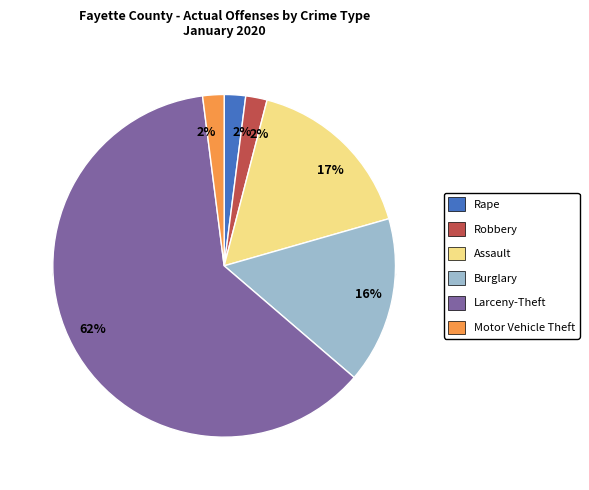

To the nearest percent, what is the average slice percentage?

17%